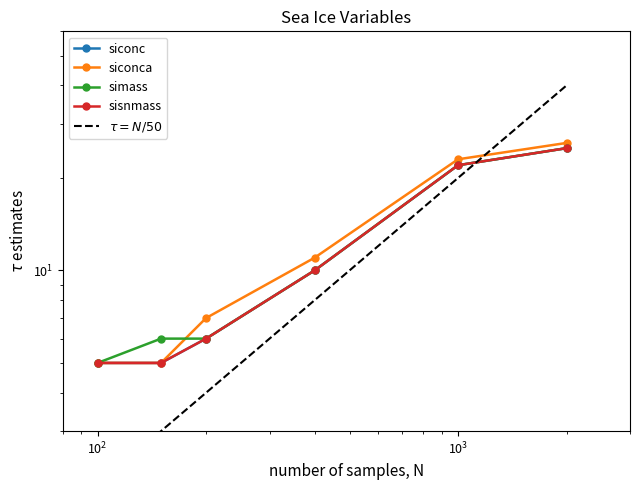

True or false: simass has a value of 9 at simpconc.

False